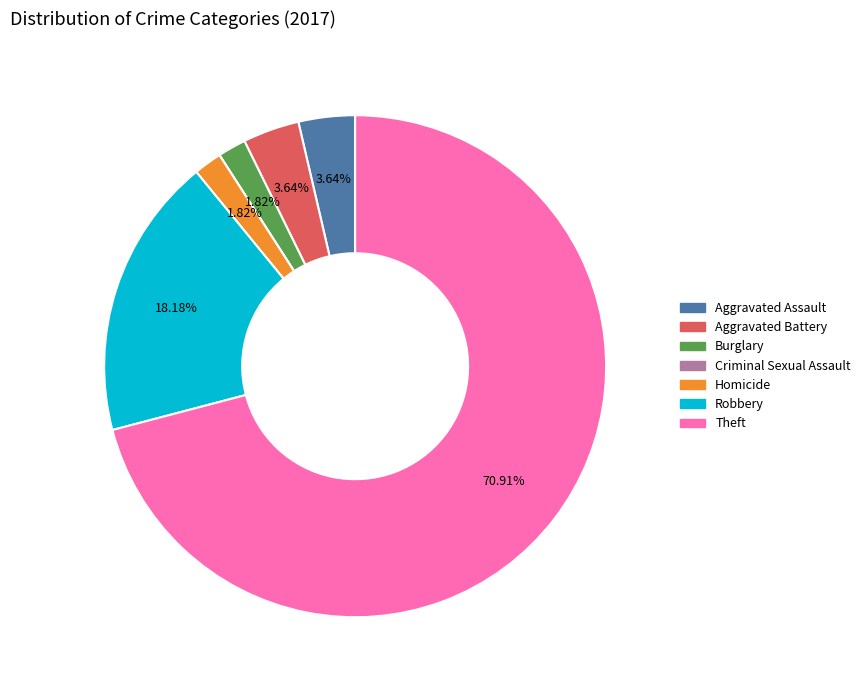

What is the largest slice in the pie chart?

Theft